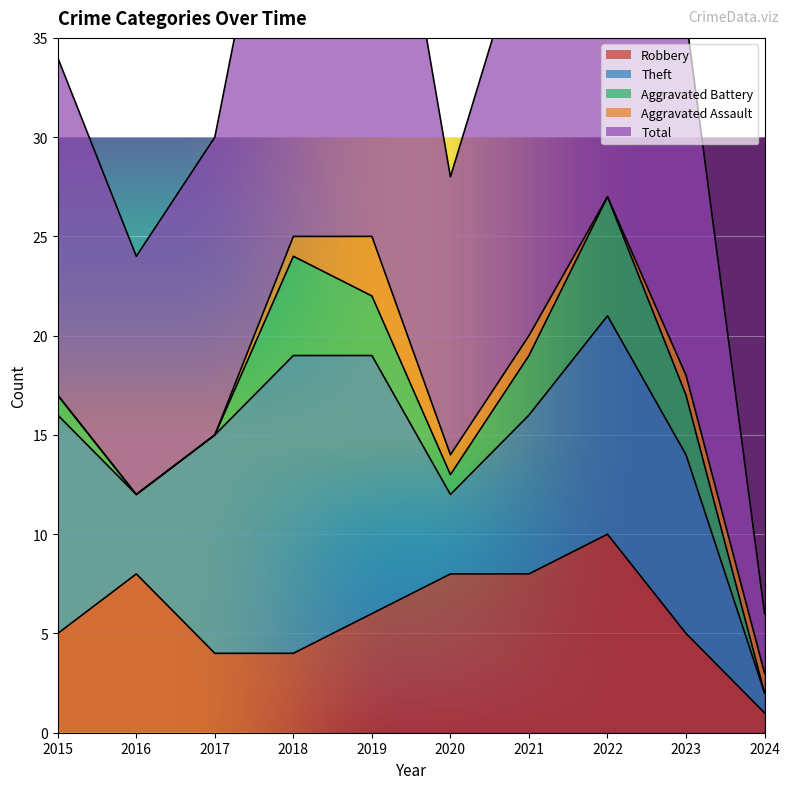

How many data points in Total are above 18?

4